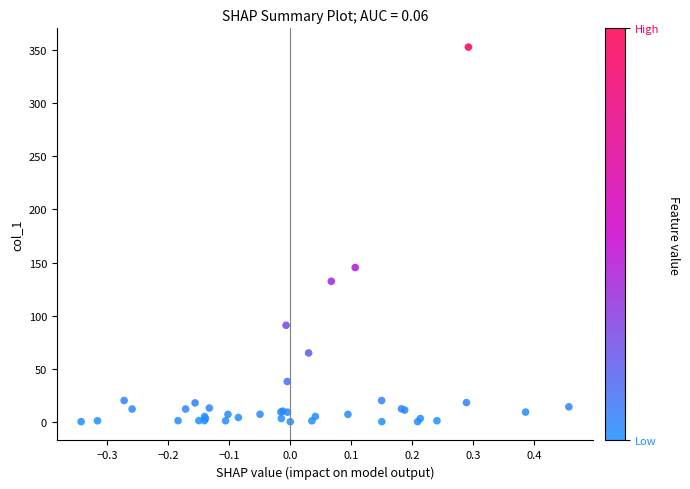

What Y value in the scatter plot is closest to 176?

145.3